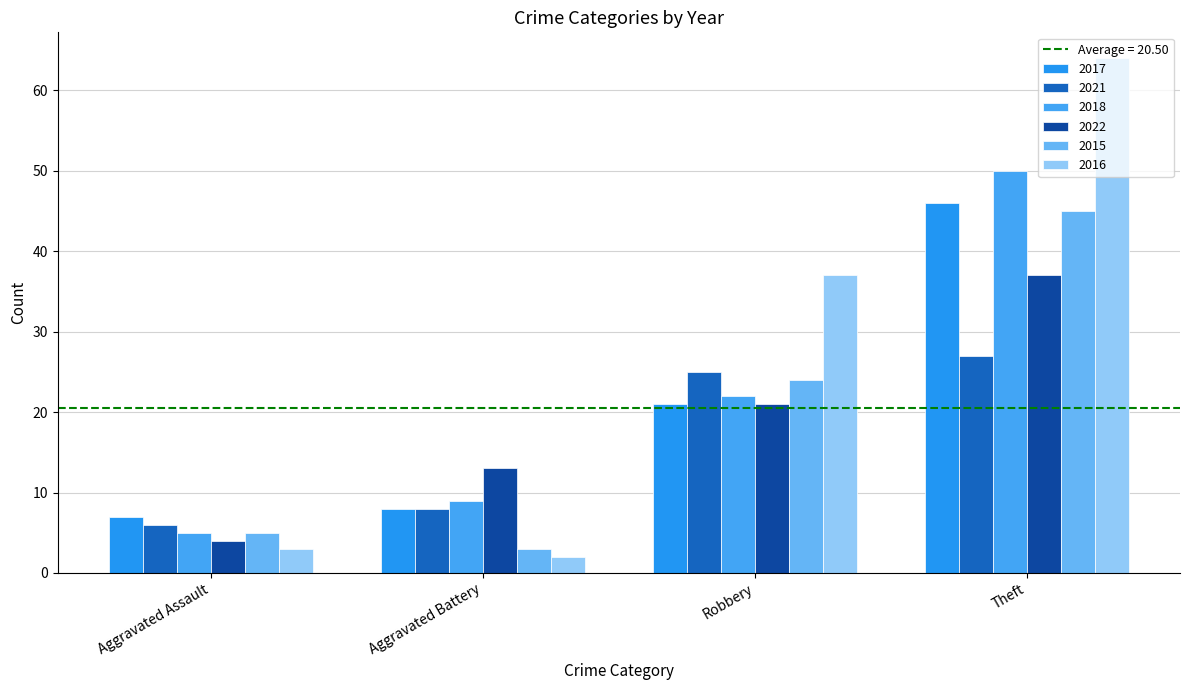

What is the total value across all series at Robbery?

150